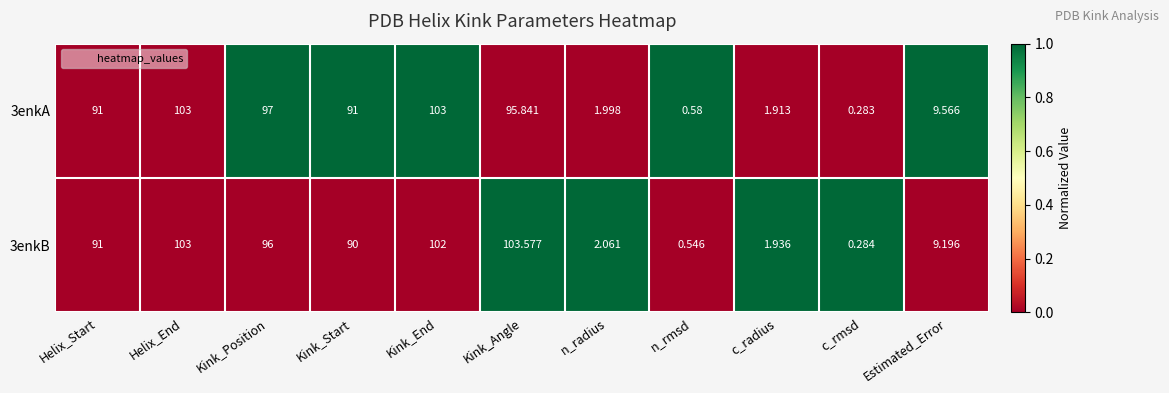

At which category does the chart reach its peak across all series?

Kink_Angle